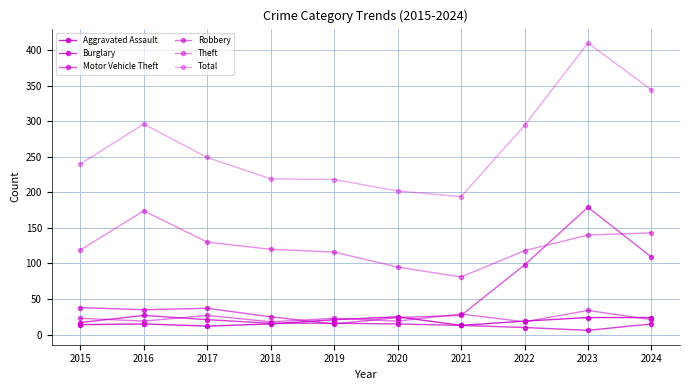

Is this an area chart (filled region under the line)?

No